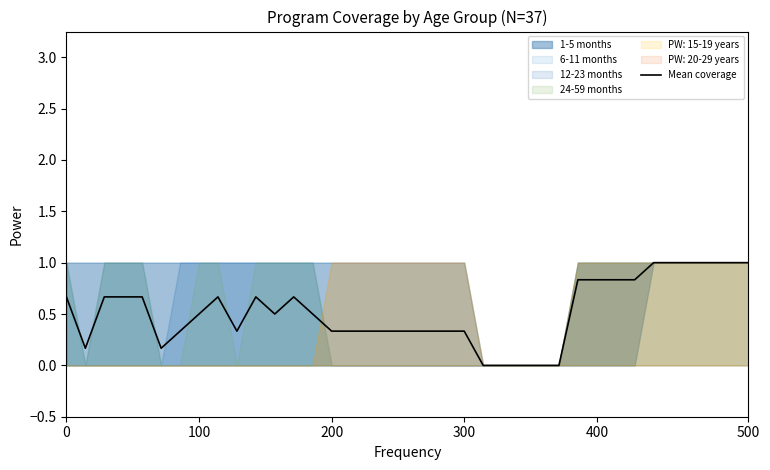

Which has a higher value, 6 or 10?

10